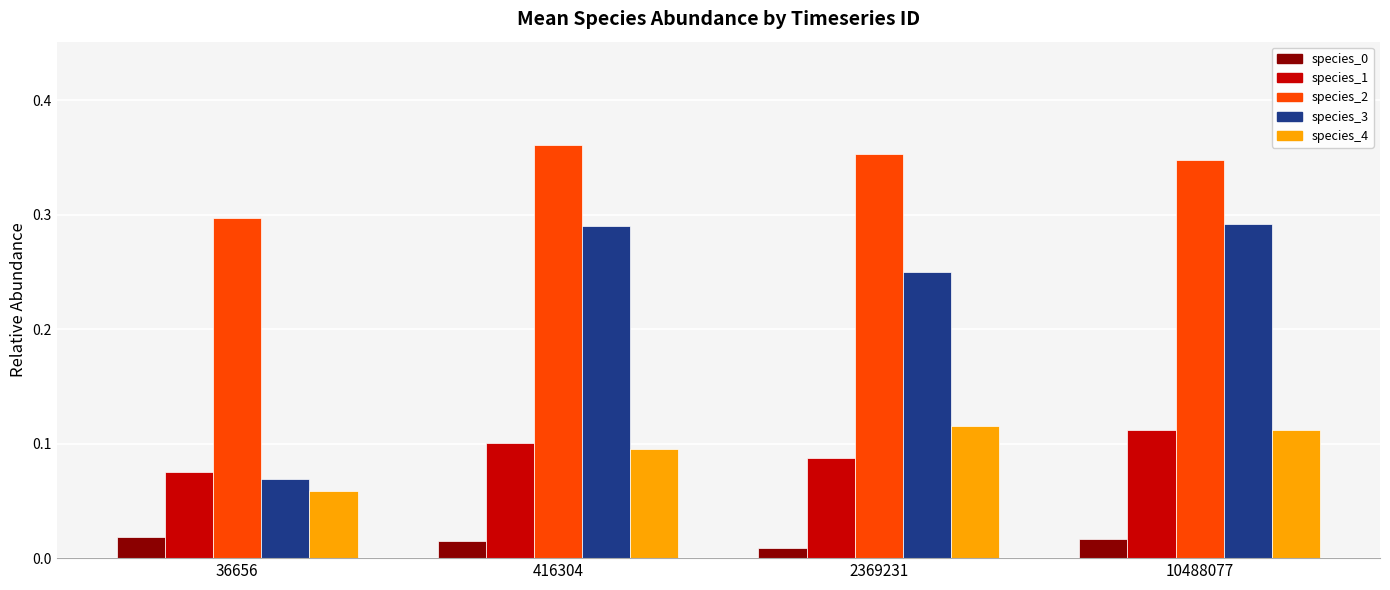

At which category does the chart reach its minimum across all series?

2369231